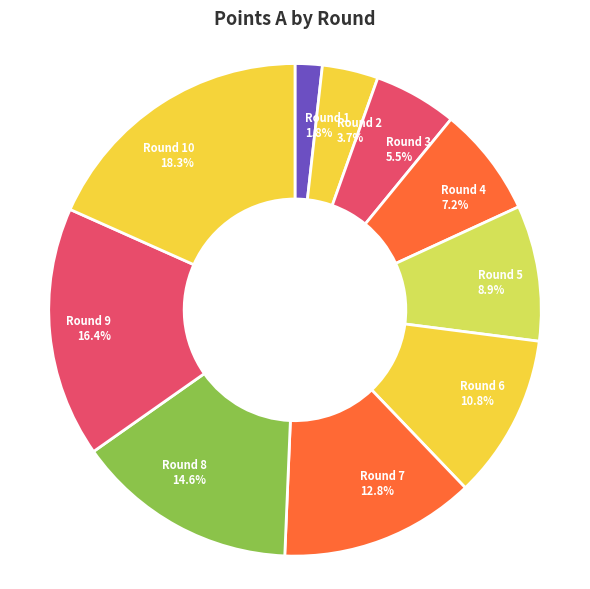

Which has a higher value, Round 6 or Round 9?

Round 9